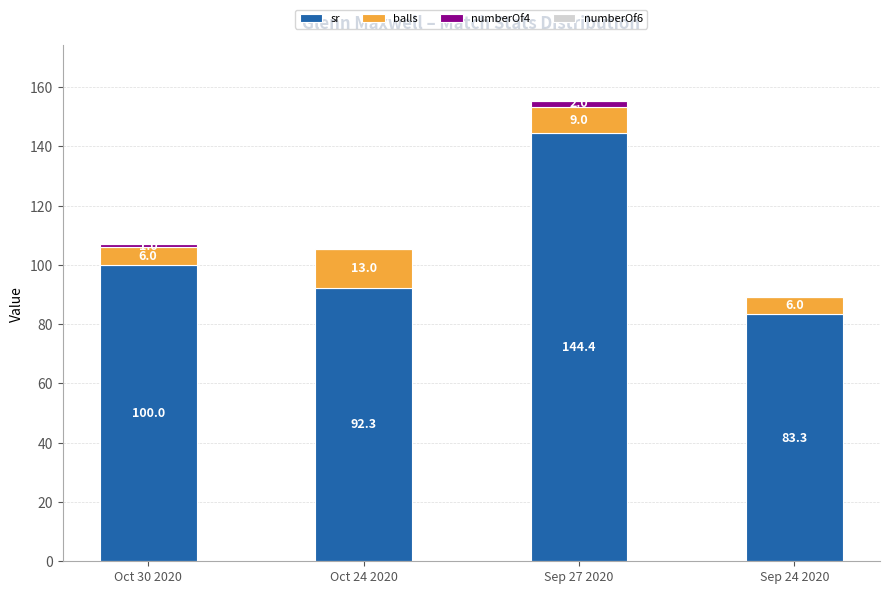

What is the highest value of the sr series?

144.4